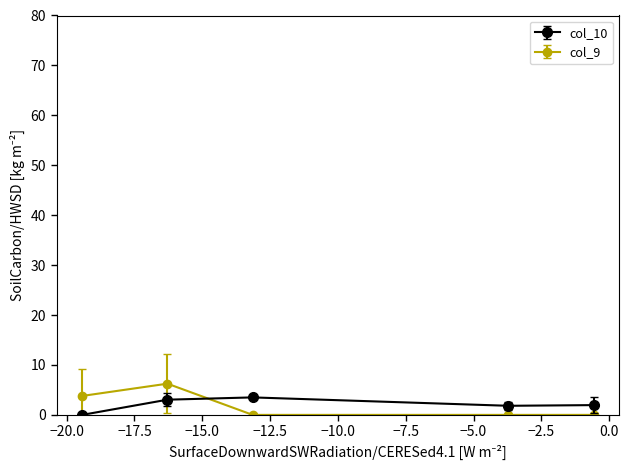

What is the greatest value displayed?

6.3